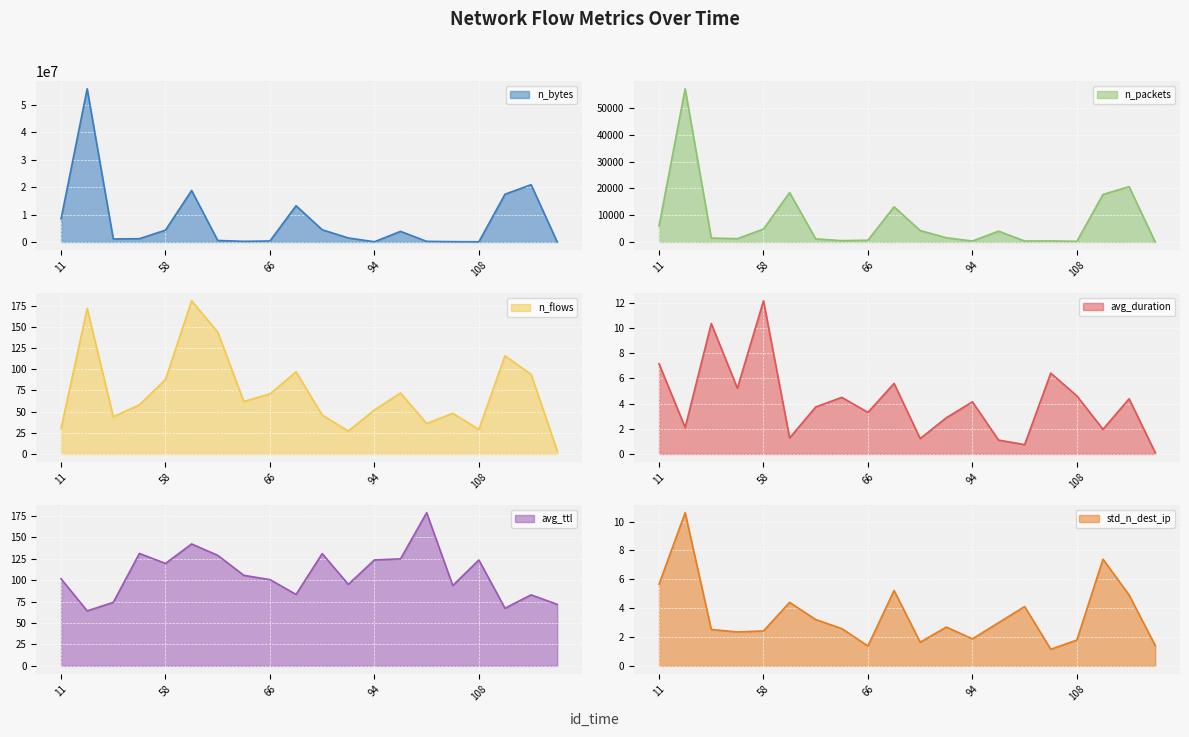

Which has a higher value, 133 or 58?

133